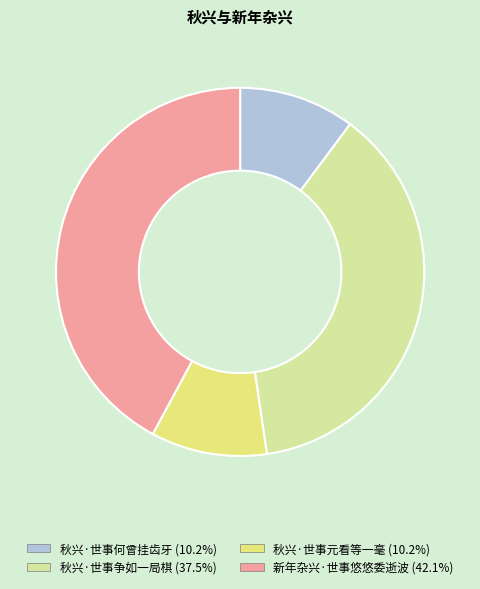

What is the ratio of the value at 秋兴·世事元看等一毫 to the value at 秋兴·世事何曾挂齿牙?

1.0